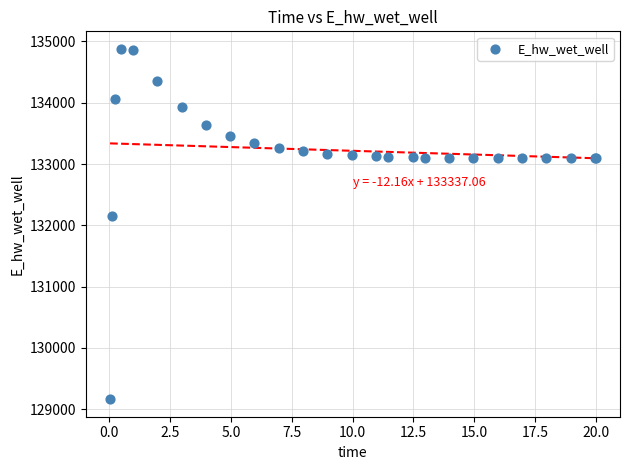

What Y value in the scatter plot is closest to 132021?

132146.0